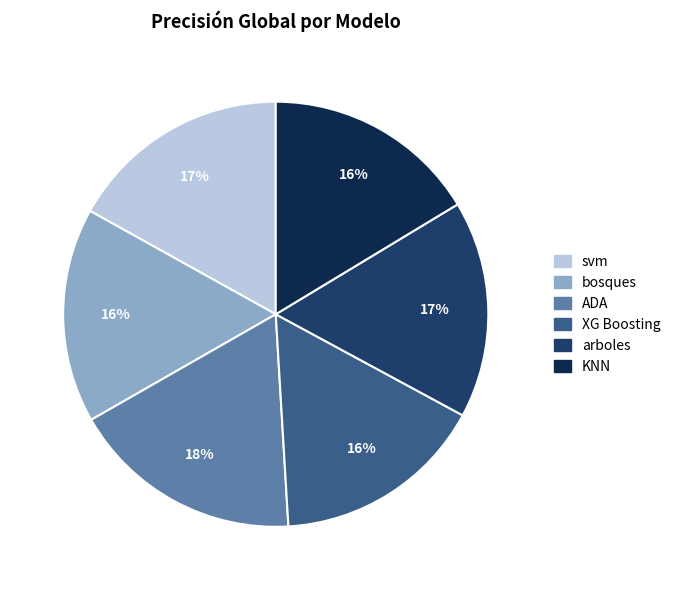

Which slice is the largest?

ADA